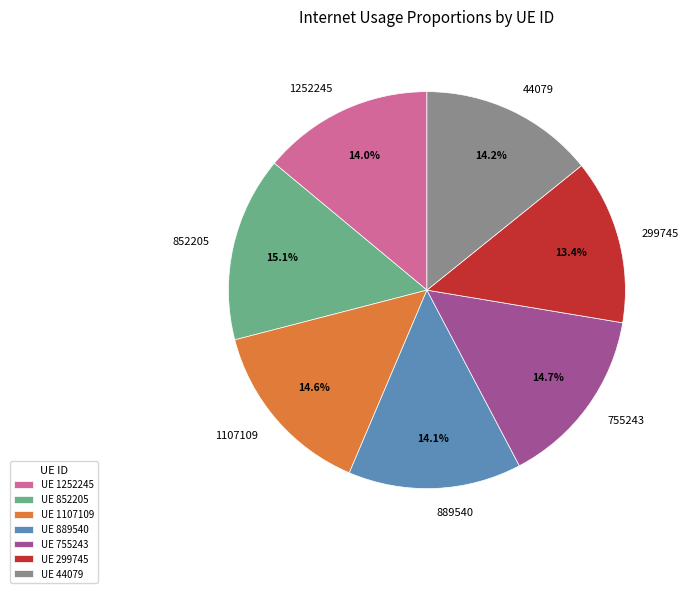

Is 852205 the majority of the pie?

No